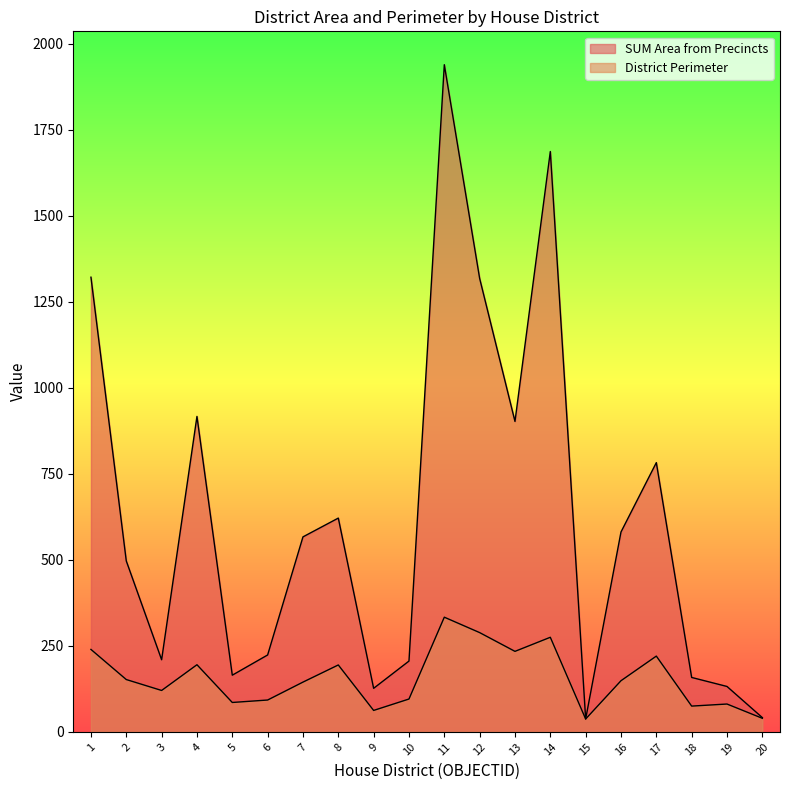

Rank the series by their maximum value, from highest to lowest.

SUM Area from Precincts, District Perimeter